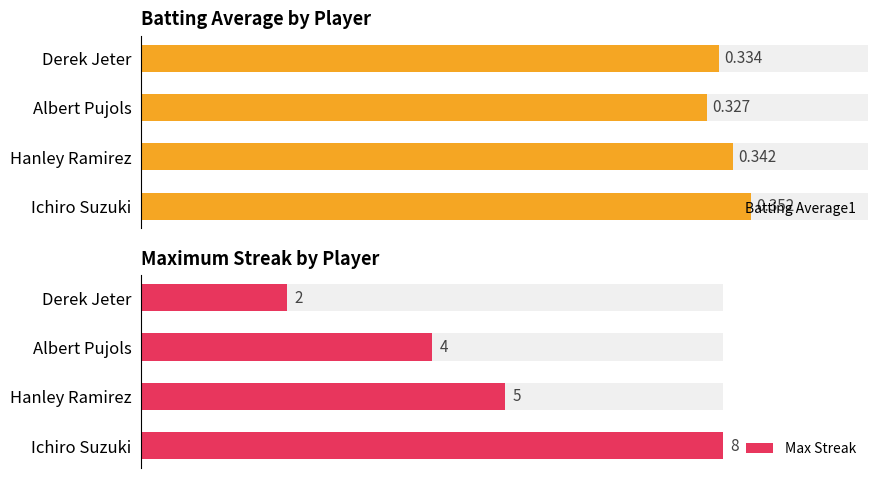

What is the lowest value of the Max Streak series?

2.0